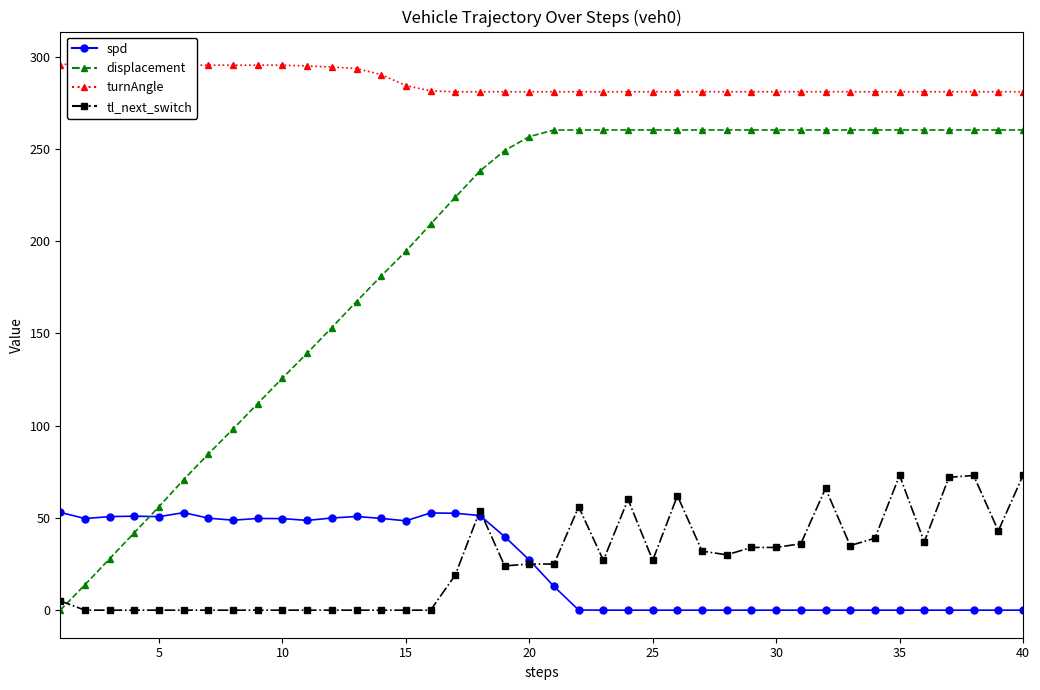

At which category does the chart reach its peak across all series?

10